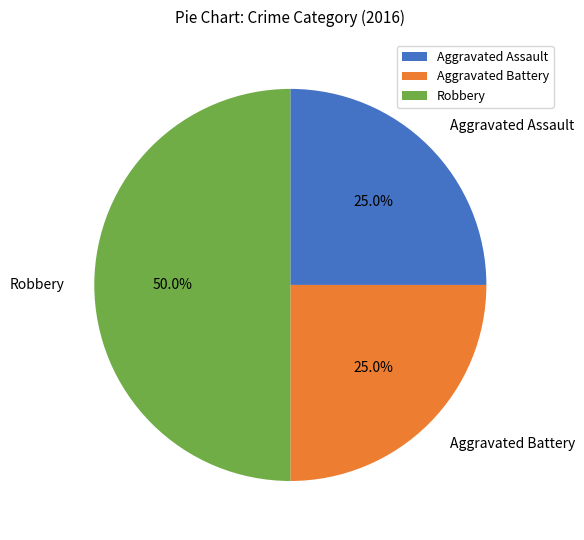

How many segments does this pie chart have?

3